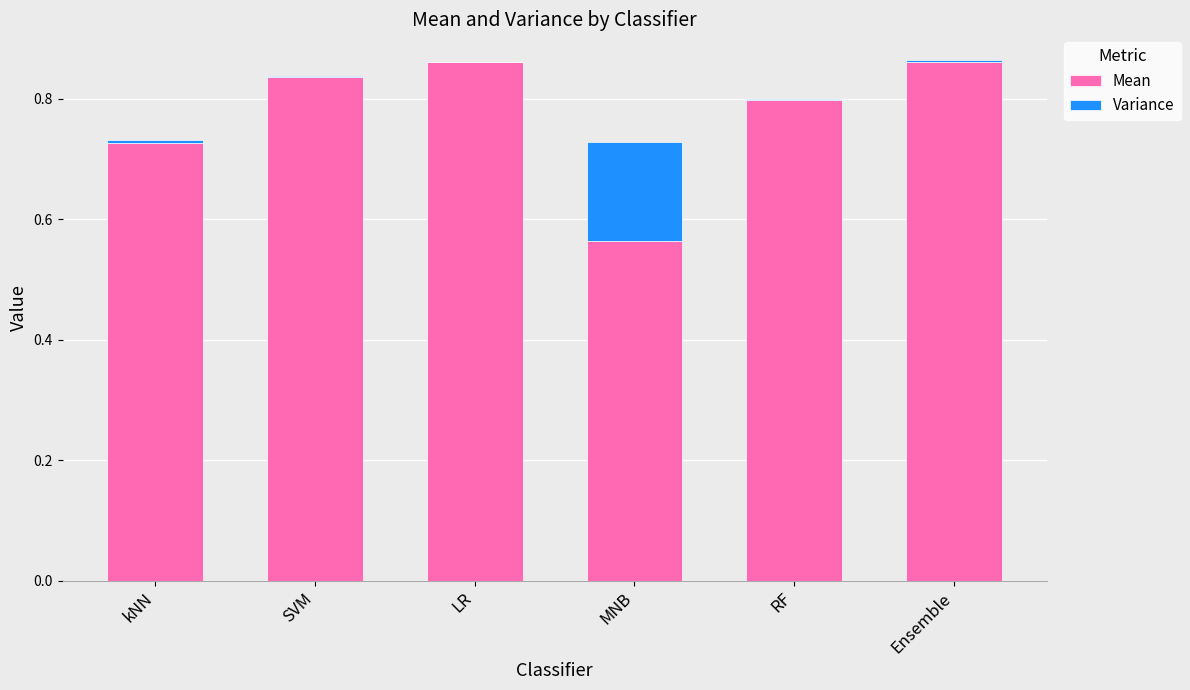

What is the difference between the maximum and second lowest values in the Variance series?

0.2